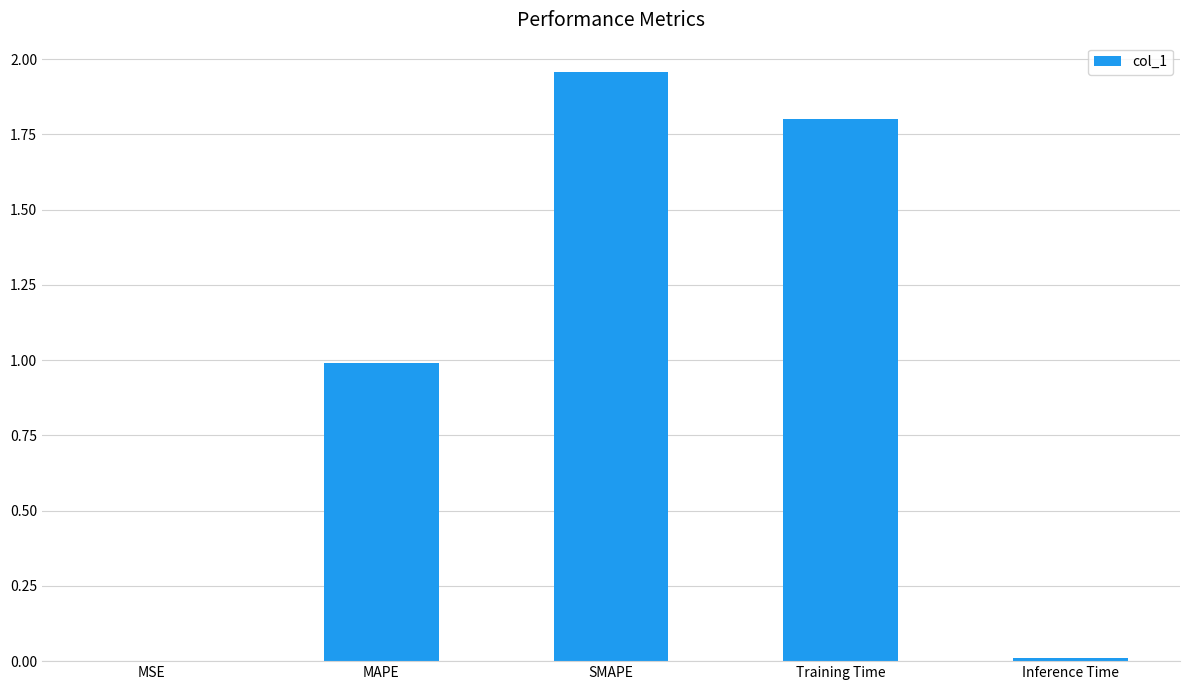

True or false: the data shows 1.8 at Training Time.

True